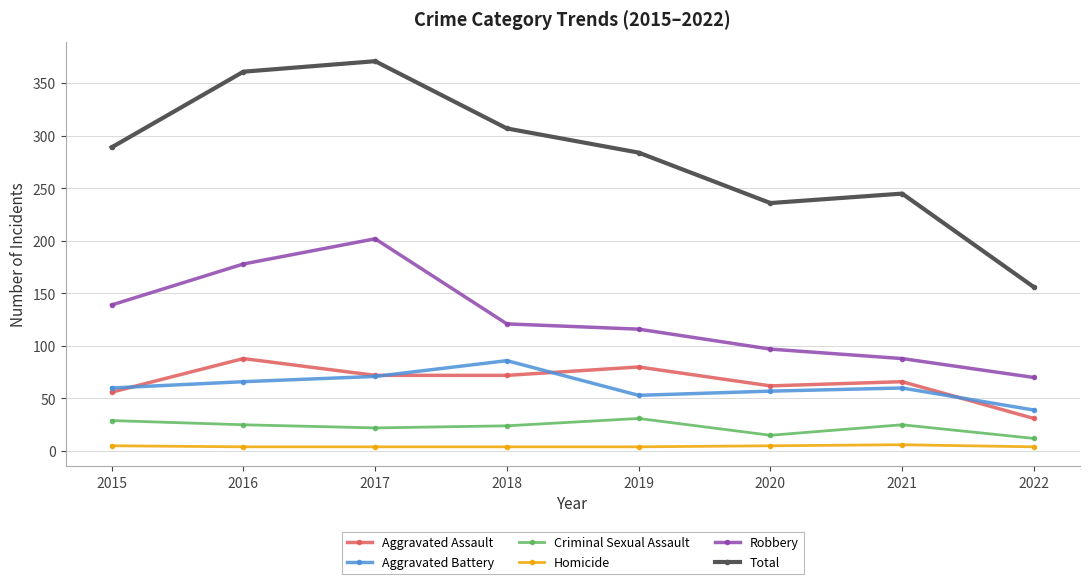

Read the Homicide value at 2018.

4